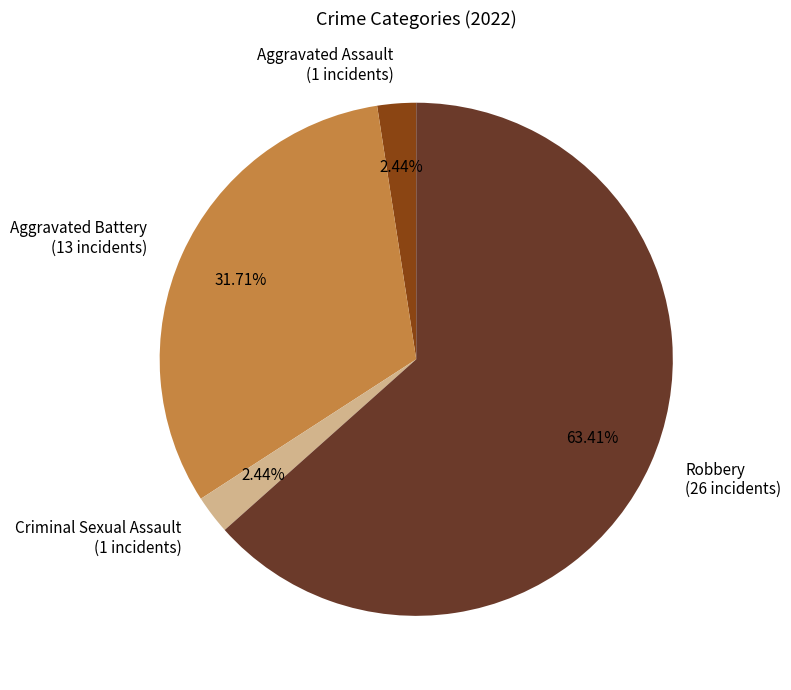

To the nearest percent, what is the average slice percentage?

25%